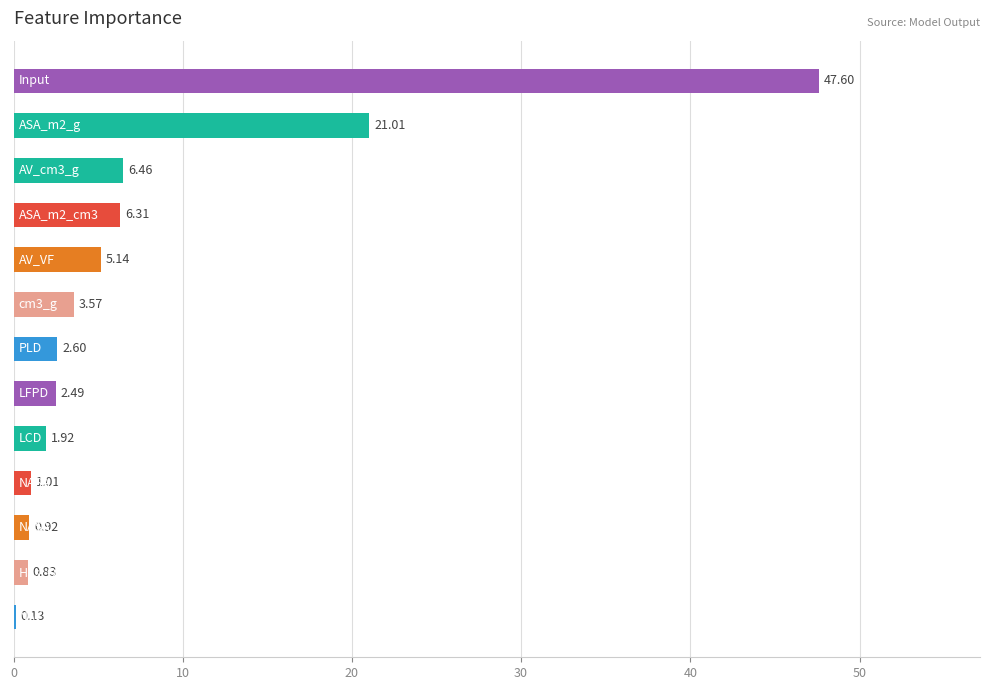

What is the sum of all values?

100.0